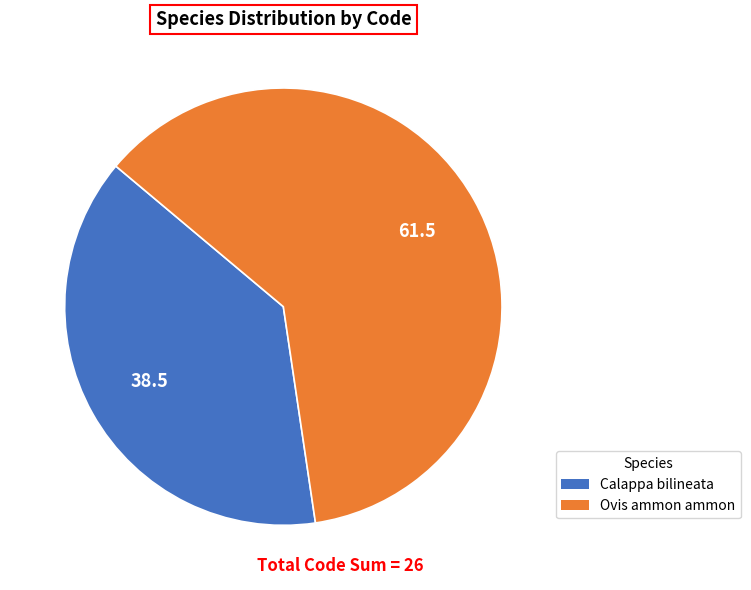

The Calappa bilineata slice represents 44% of the pie. True or false?

False